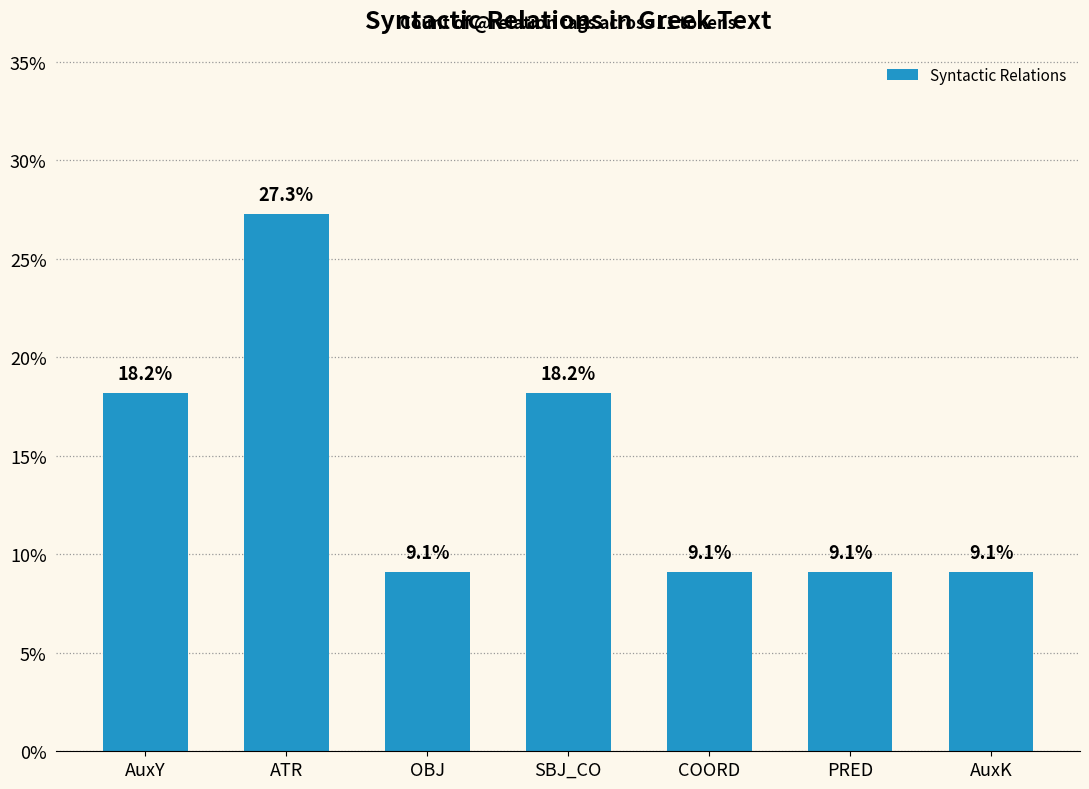

What is the value of the 2nd bar from the left?

0.3